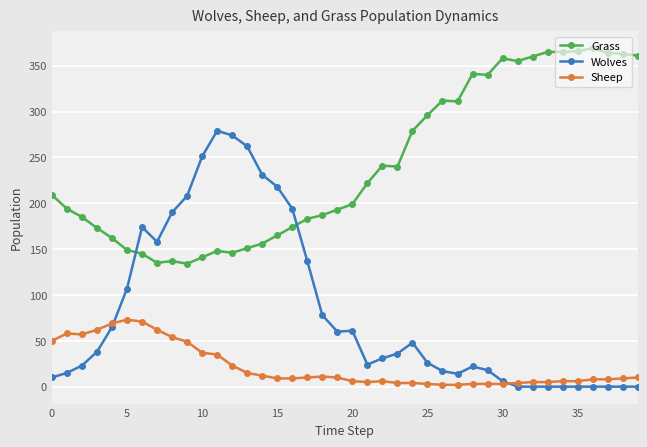

How many distinct data groups are displayed?

3